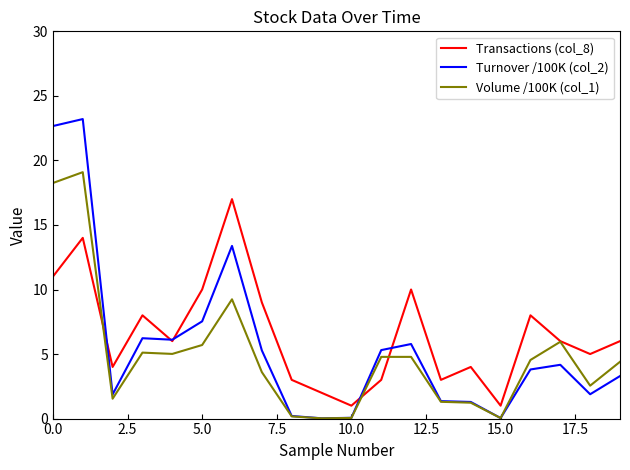

Which series has the widest spread of values?

Turnover /100K (col_2)